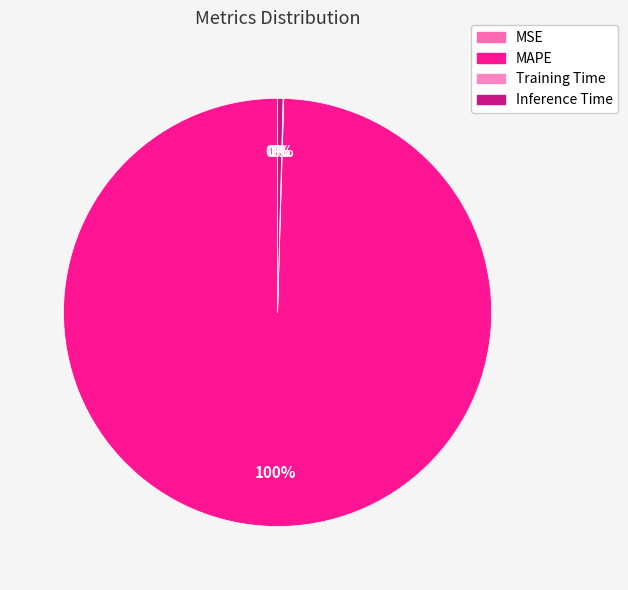

How many slices are in this pie chart?

4